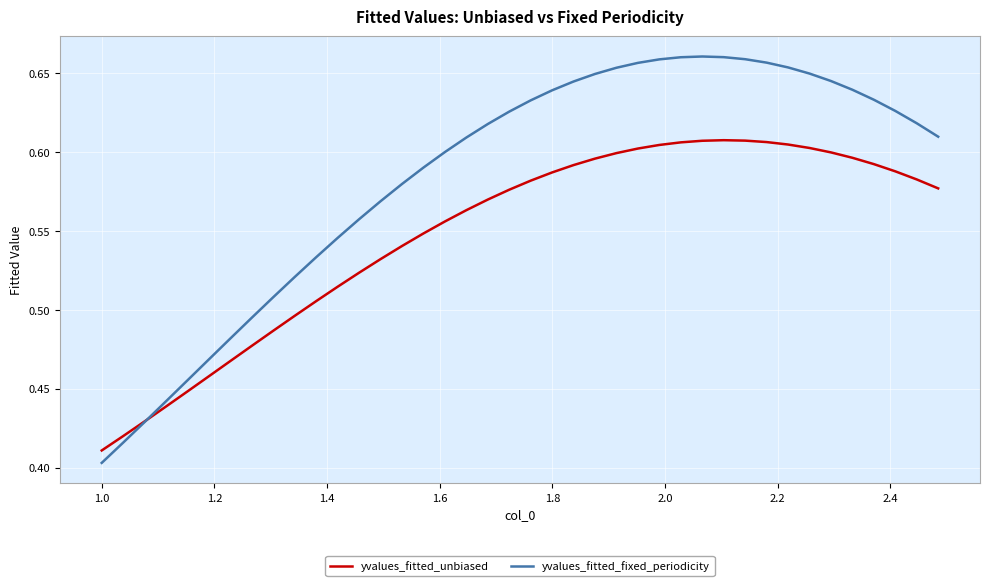

Rank the series by their average value, from highest to lowest.

yvalues_fitted_fixed_periodicity, yvalues_fitted_unbiased